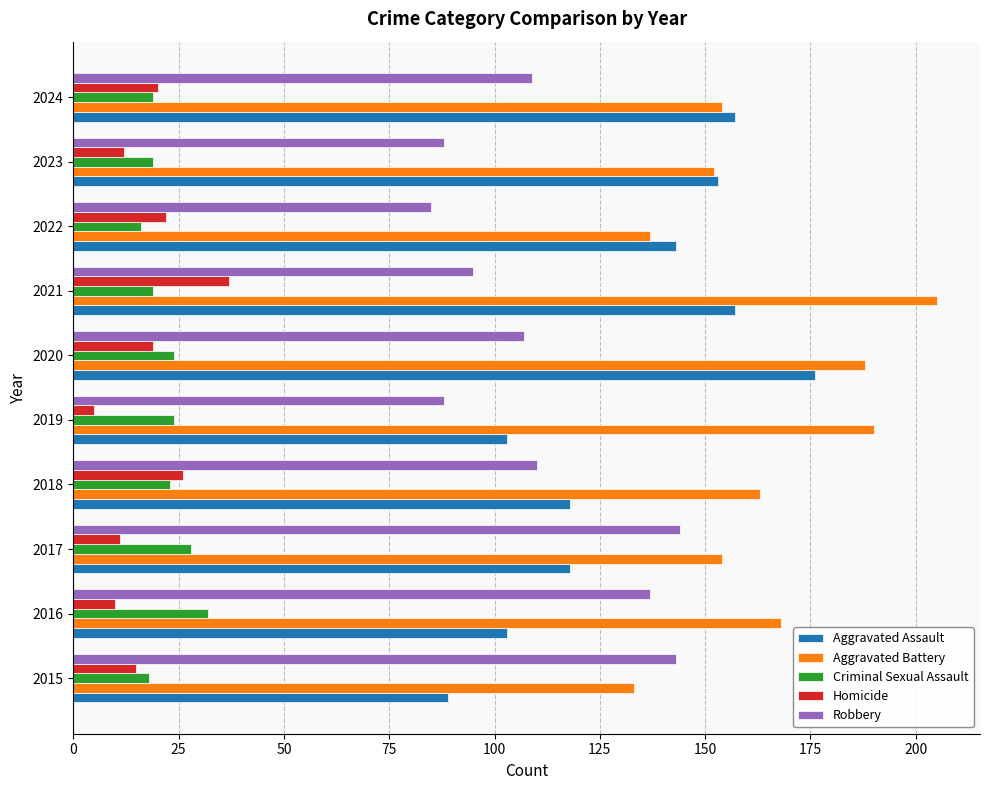

What are all the series names shown in the legend?

Aggravated Assault, Aggravated Battery, Criminal Sexual Assault, Homicide, Robbery